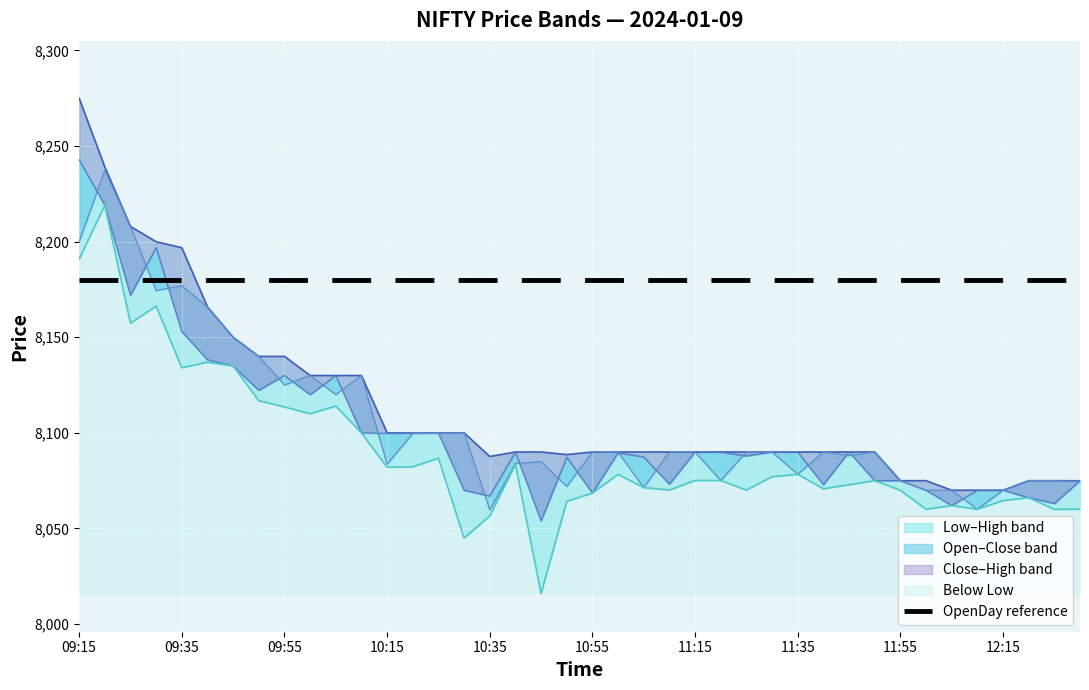

Where is the first local maximum for Low?

09:20